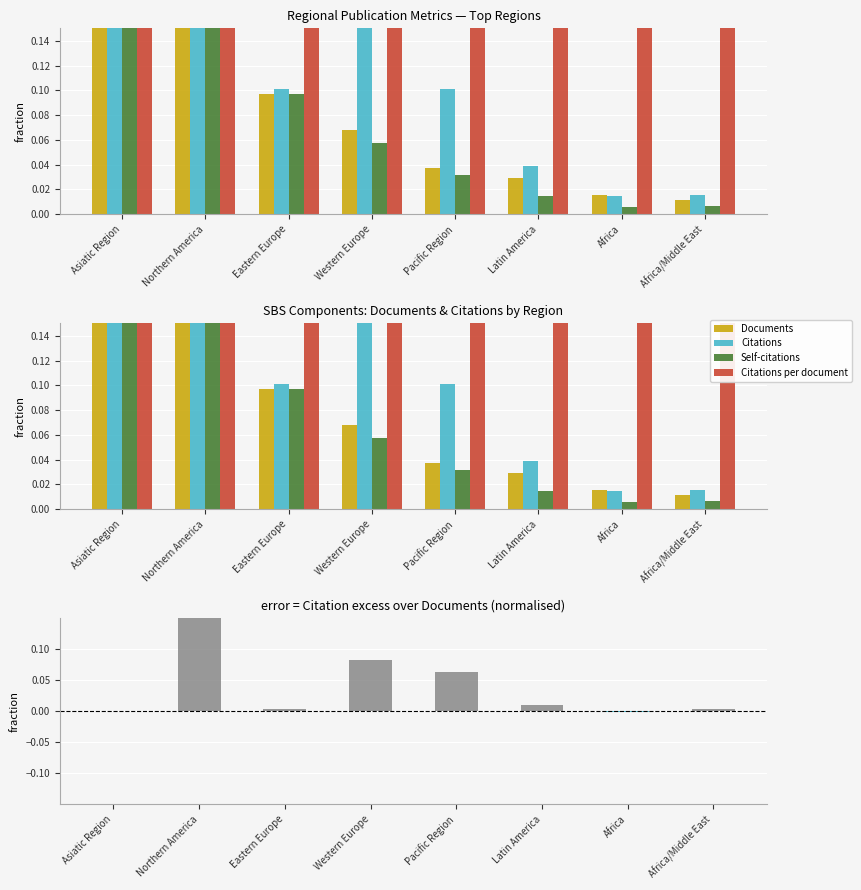

What is the highest value of the Citations per document series?

1.0